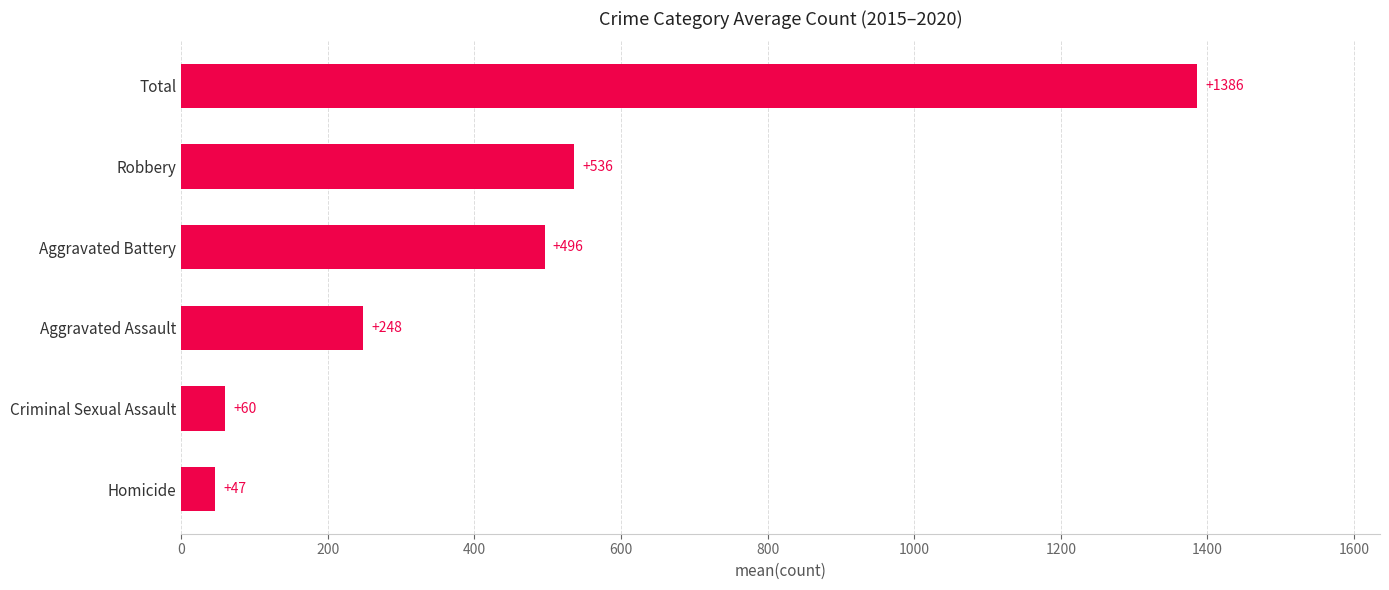

How many bars are there in total?

6